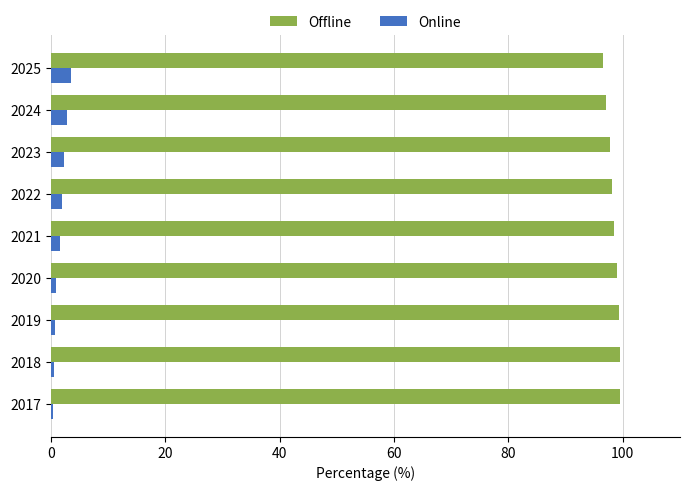

How many distinct data groups are displayed?

2